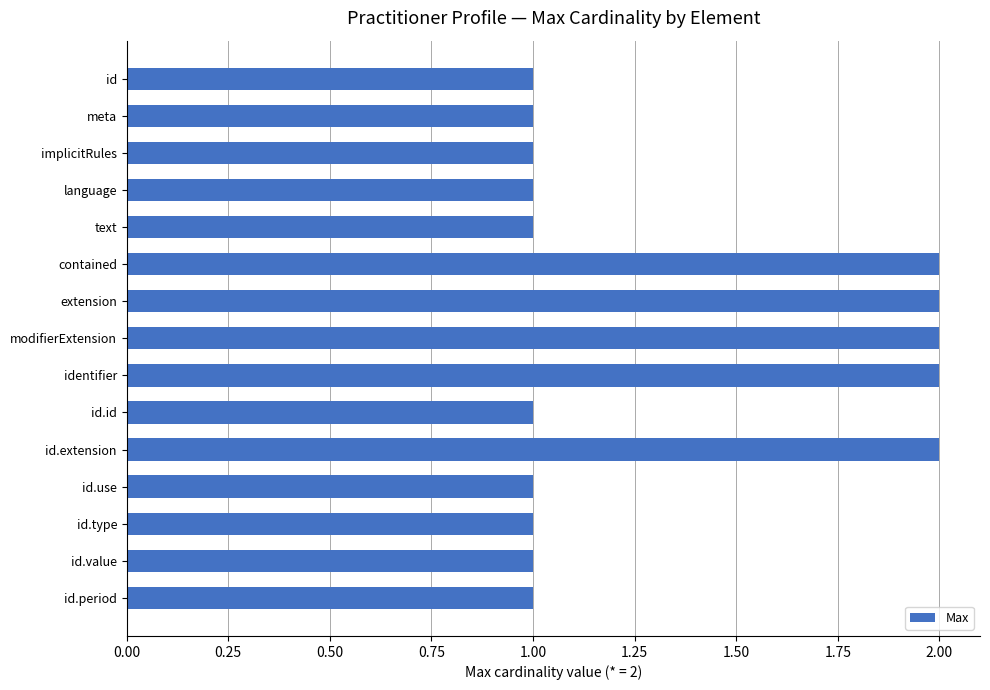

How many values are between 1 and 2?

15